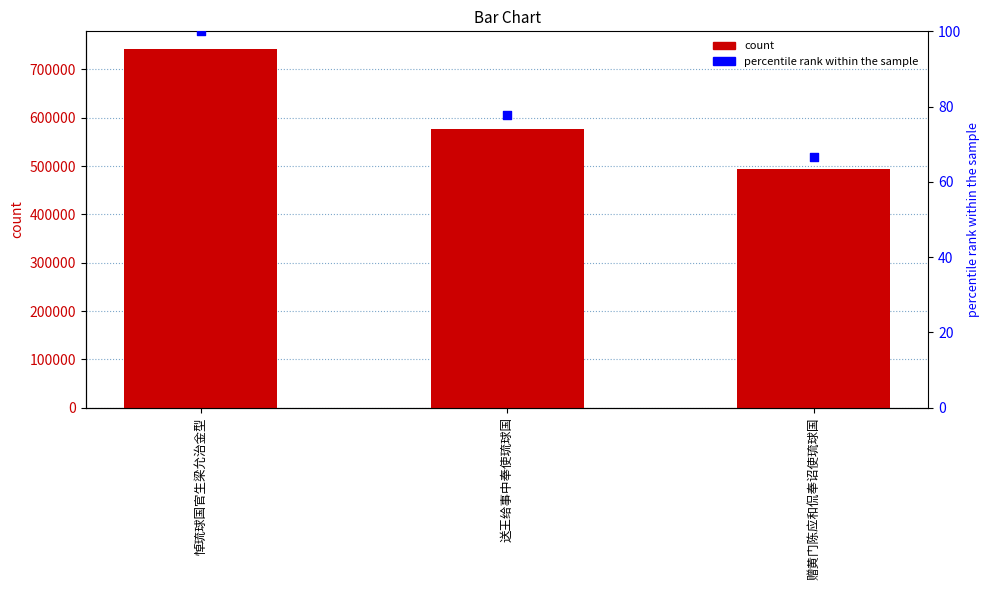

At which category is the sum across all series the highest?

悼琉球国官生梁允治金型